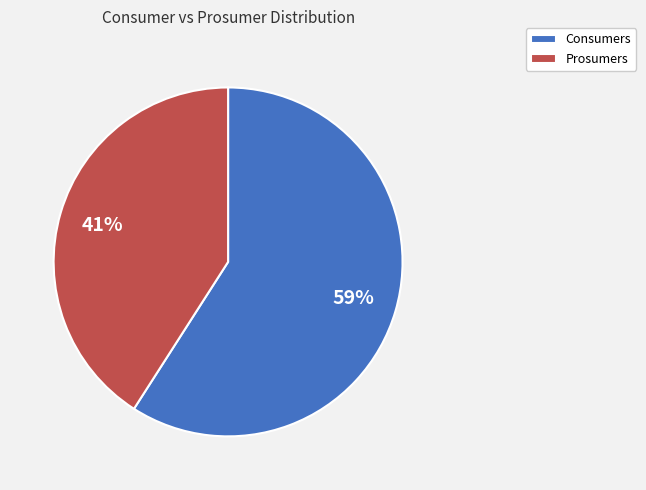

How many segments does this pie chart have?

2